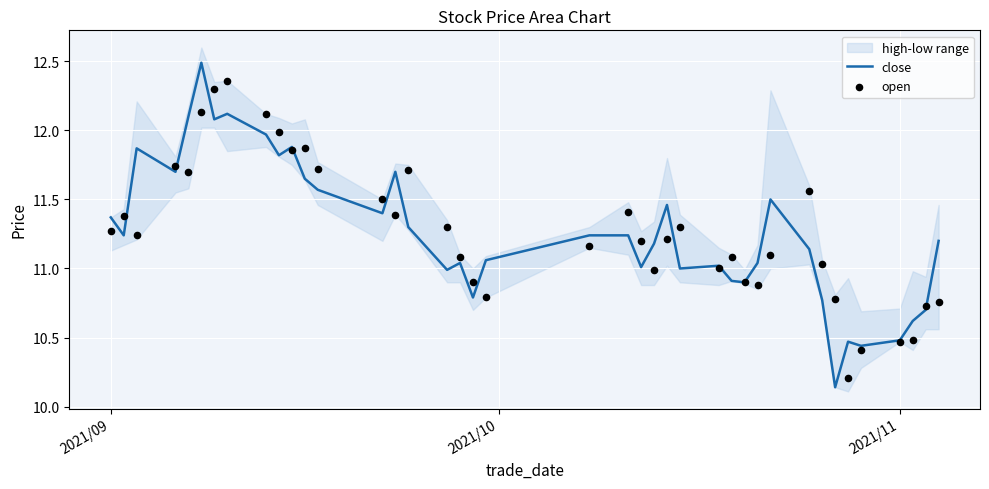

At how many categories does at least one series exceed 11?

32